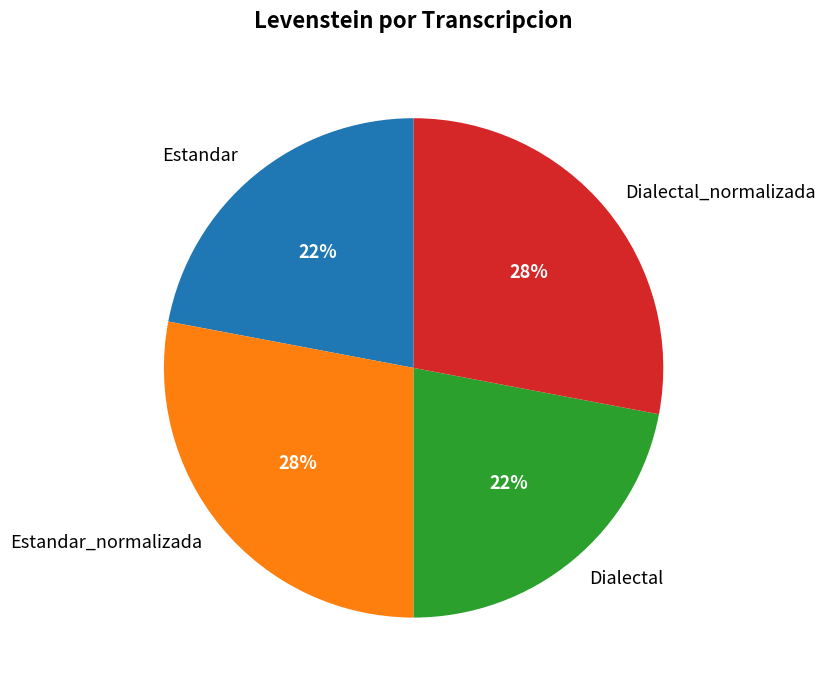

Is there any slice that represents more than half of the pie?

No